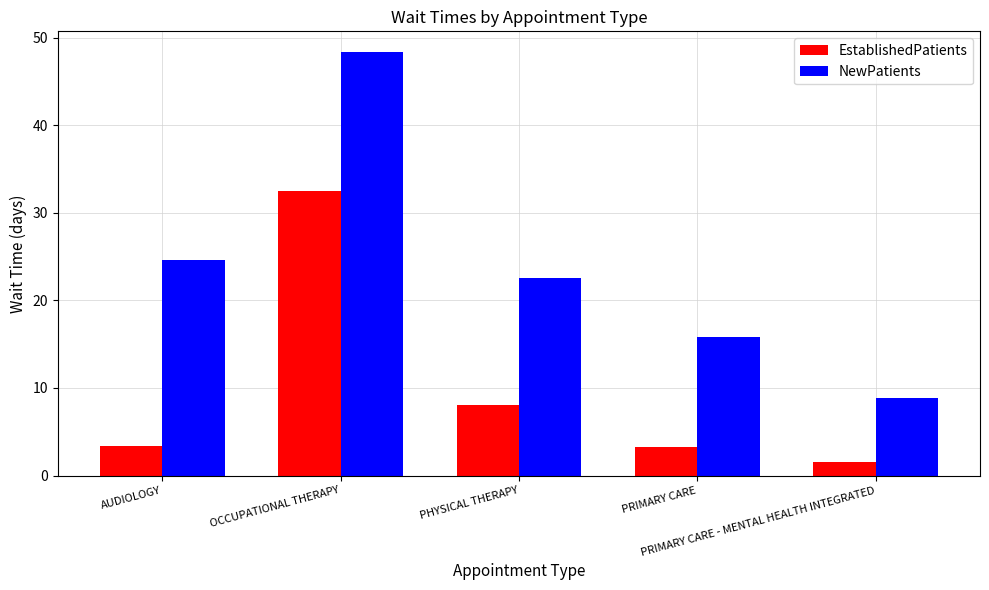

What is the value of the EstablishedPatients bar at the 2nd from the left?

32.5